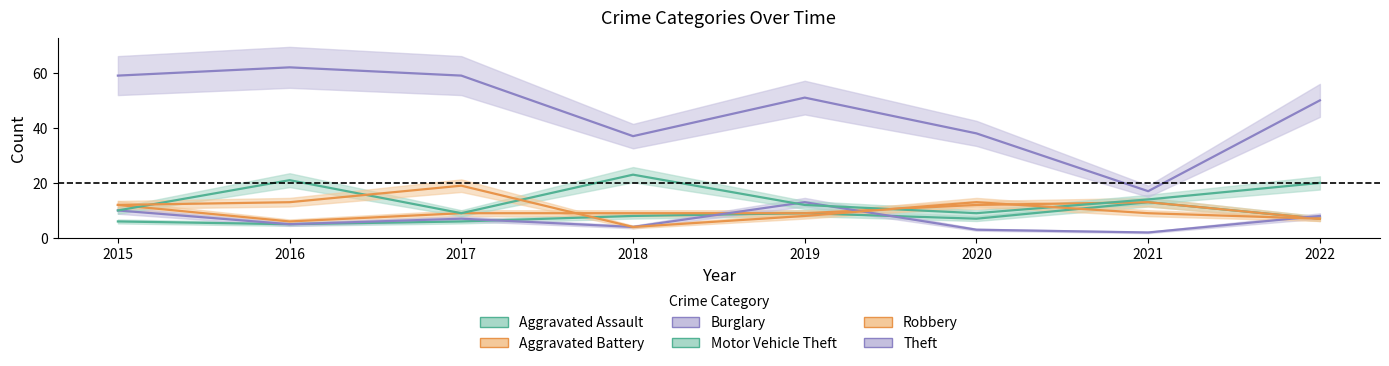

How many Aggravated Battery values are between 9 and 12?

5